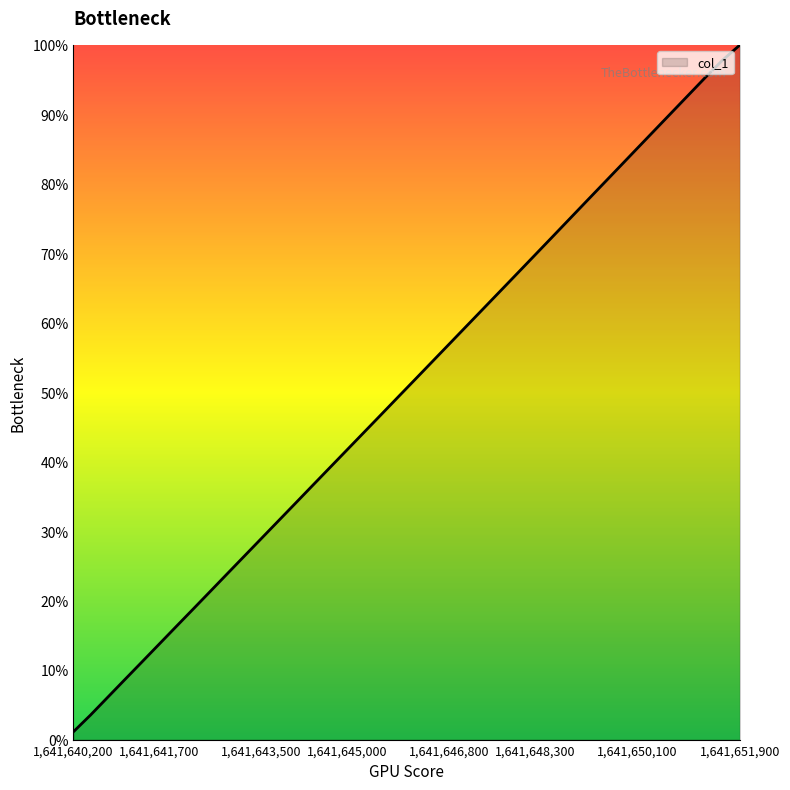

Reading left to right, extract all data points from this chart.

1.1	3.5	6.1	8.6	11.2	13.7	16.2	18.8	21.3	23.9	26.4	29.0	31.5	34.0	36.6	39.1	41.7	44.2	46.8	49.3	51.9	54.4	57.0	59.5	62.1	64.6	67.2	69.7	72.3	74.9	77.4	80.0	82.6	85.1	87.7	90.3	92.8	95.4	97.9	100.0